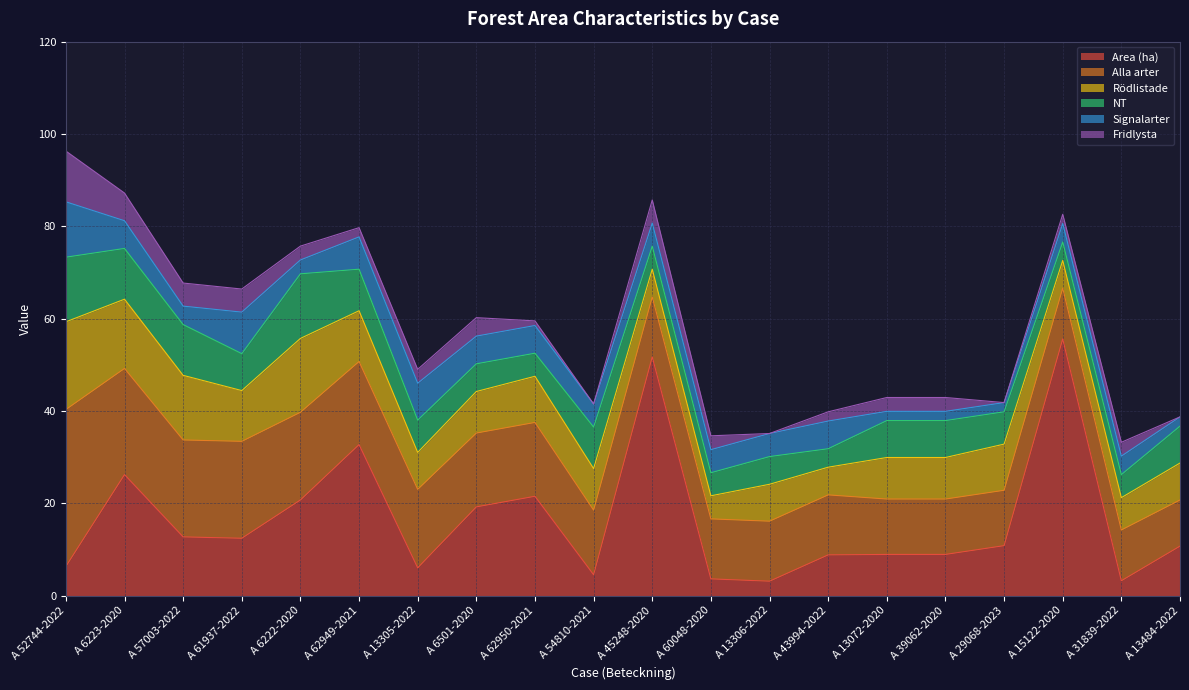

Reading right to left, transcribe all the data shown in this chart.

Area (ha): 10.7	3.2	55.6	10.8	8.9	8.9	8.8	3.1	3.6	51.7	4.5	21.5	19.2	6.0	32.7	20.7	12.4	12.7	26.2	6.3
Alla arter: 10.0	11.0	11.0	12.0	12.0	12.0	13.0	13.0	13.0	13.0	14.0	16.0	16.0	17.0	18.0	19.0	21.0	21.0	23.0	34.0
Rödlistade: 8.0	7.0	6.0	10.0	9.0	9.0	6.0	8.0	5.0	6.0	9.0	10.0	9.0	8.0	11.0	16.0	11.0	14.0	15.0	19.0
NT: 8.0	5.0	4.0	7.0	8.0	8.0	4.0	6.0	5.0	5.0	9.0	5.0	6.0	7.0	9.0	14.0	8.0	11.0	11.0	14.0
Signalarter: 2.0	4.0	4.0	2.0	2.0	2.0	6.0	5.0	5.0	5.0	5.0	6.0	6.0	8.0	7.0	3.0	9.0	4.0	6.0	12.0
Fridlysta: 0.0	3.0	2.0	0.0	3.0	3.0	2.0	0.0	3.0	5.0	0.0	1.0	4.0	3.0	2.0	3.0	5.0	5.0	6.0	11.0